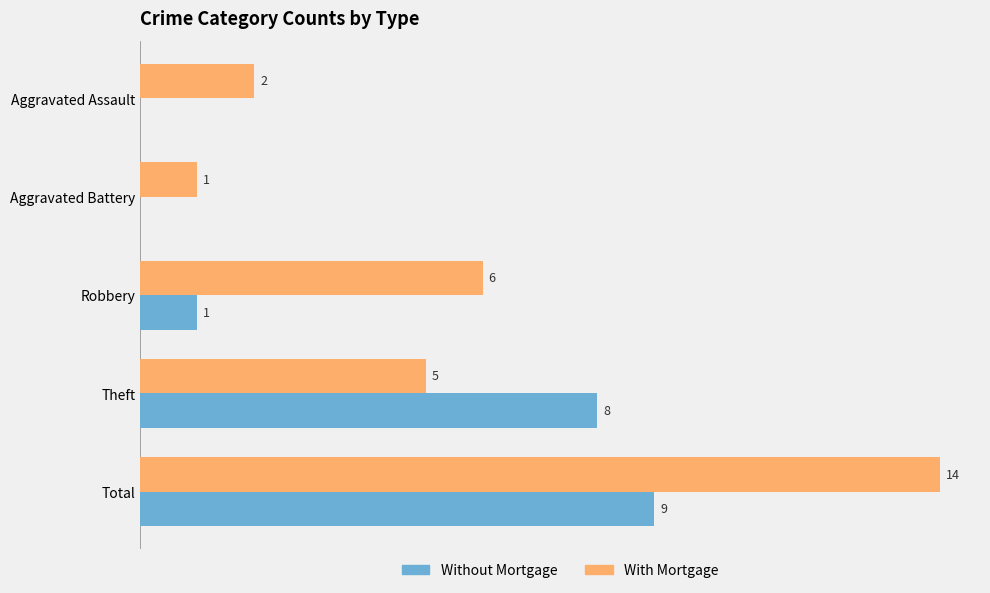

Which category has the highest value in the Without Mortgage series?

Total